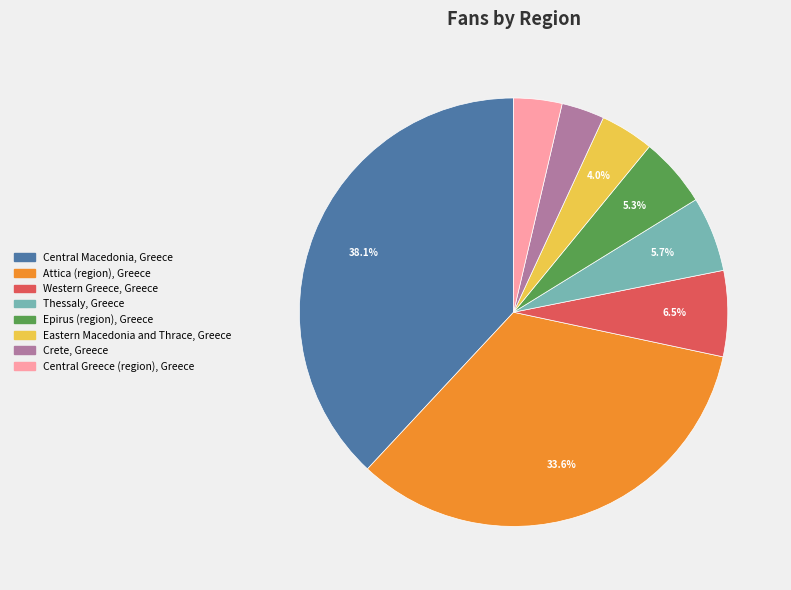

Which has a higher value, Central Greece (region), Greece or Central Macedonia, Greece?

Central Macedonia, Greece